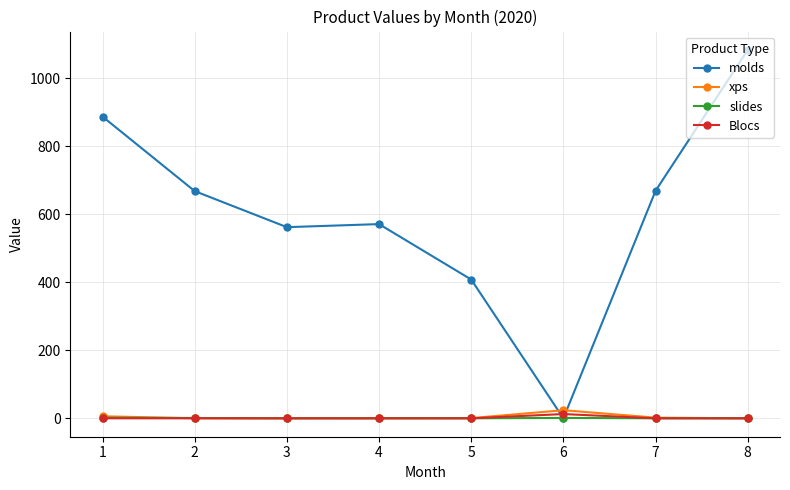

The value of Blocs at 3 is 0.0. True or false?

True